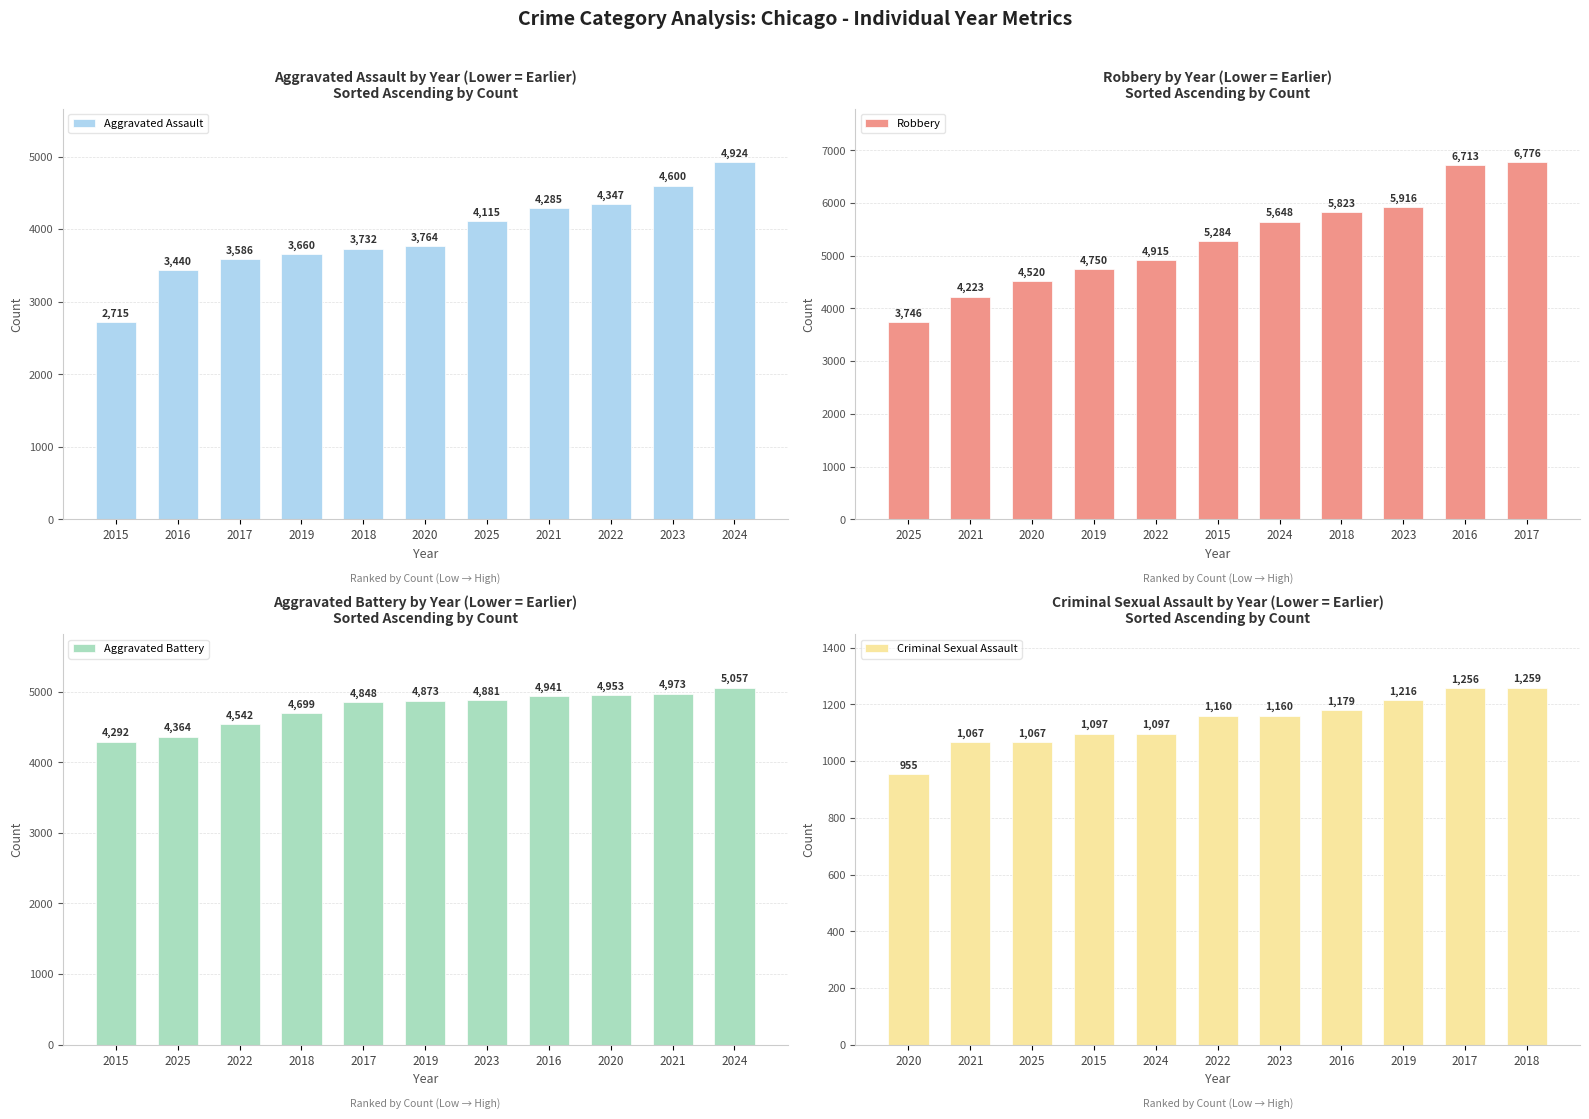

What is the difference between the Aggravated Battery values at 2024 and 2017?

209